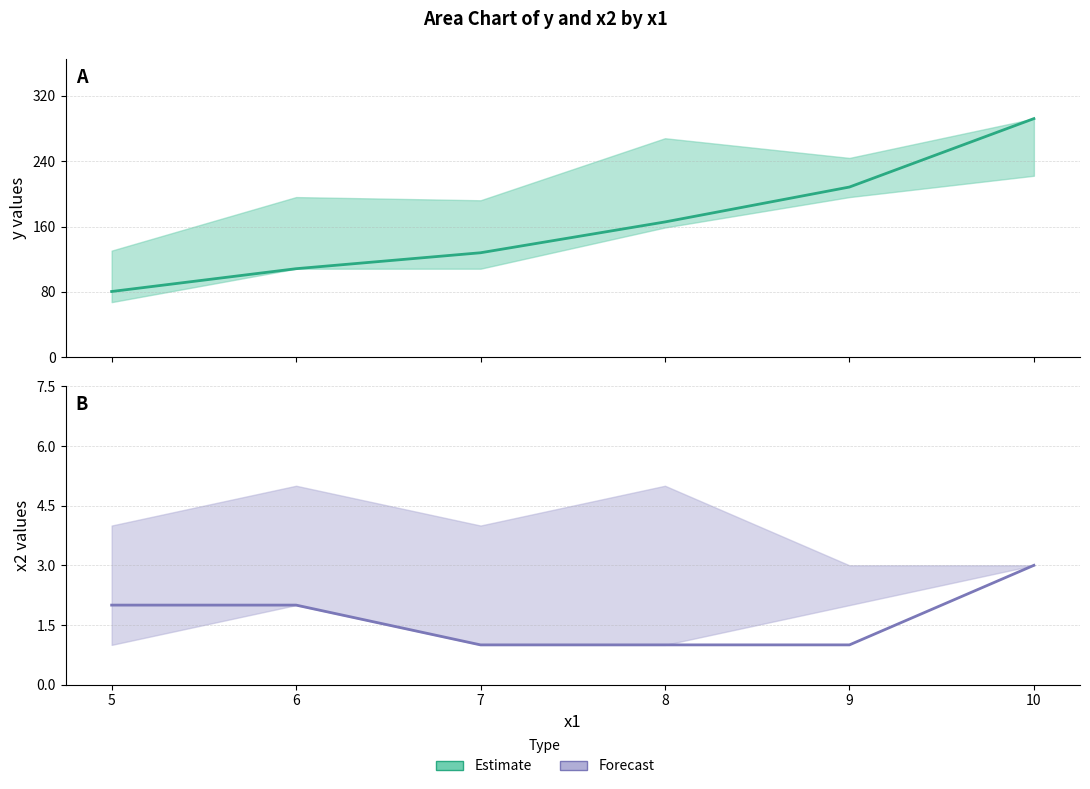

True or false: x2 (Forecast) has more than 0 interior local peaks.

False